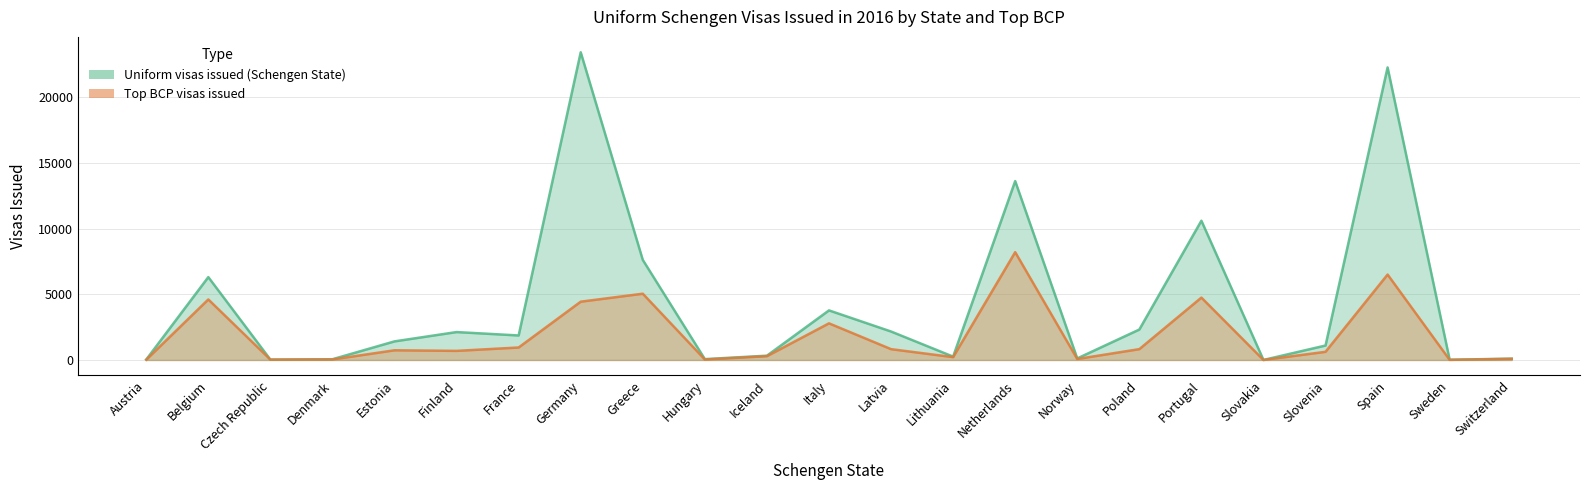

True or false: Top BCP visas issued and Uniform visas issued (Schengen State) intersect in this chart.

False